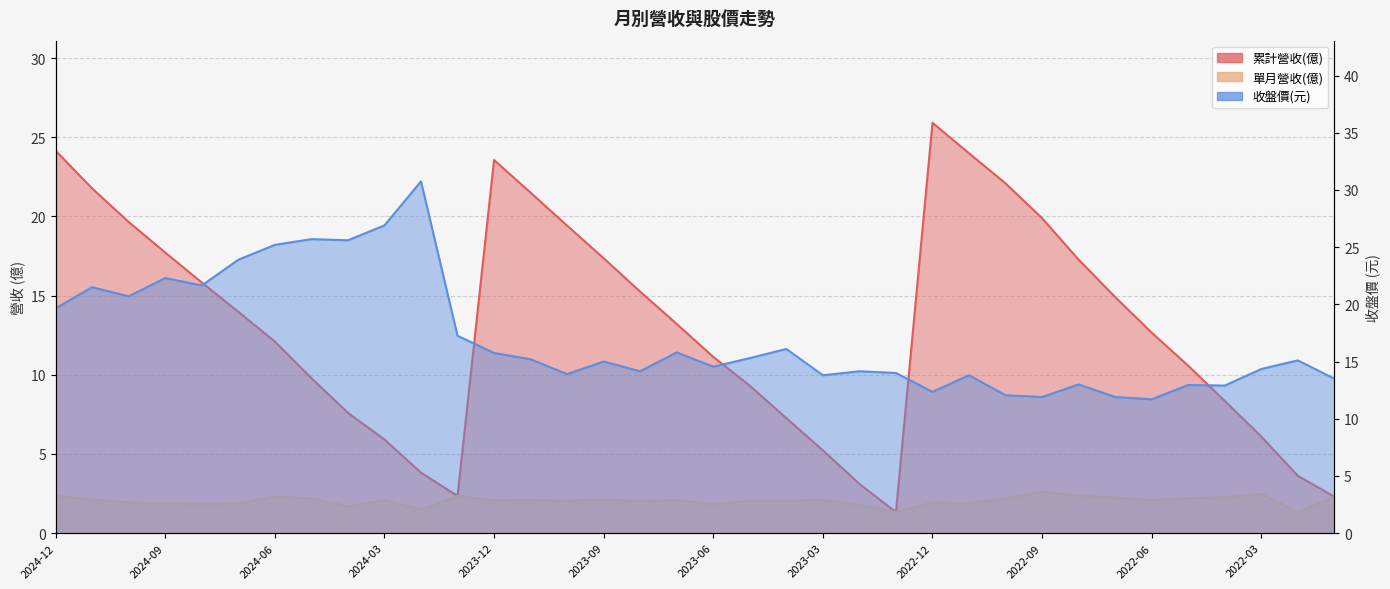

What is the difference between the maximum and minimum values in the 累計營收(億) series?

24.6